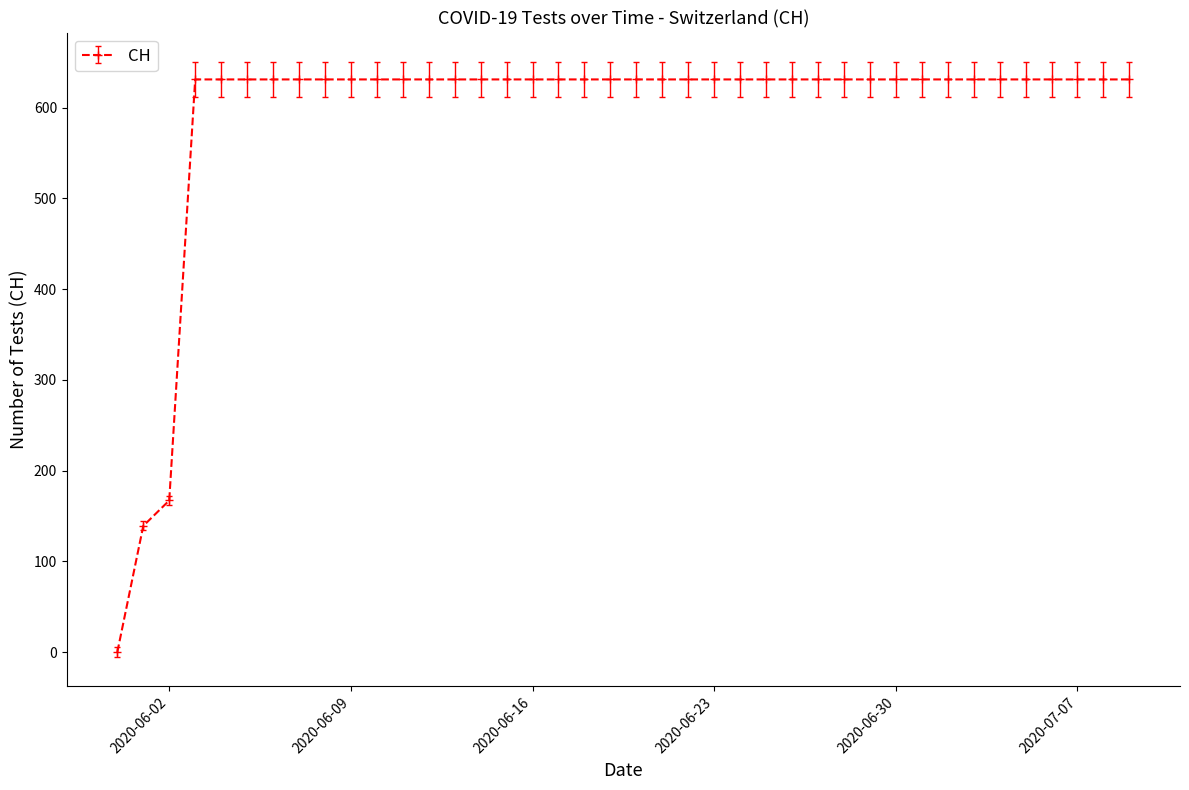

Does the chart have visible grid lines?

No